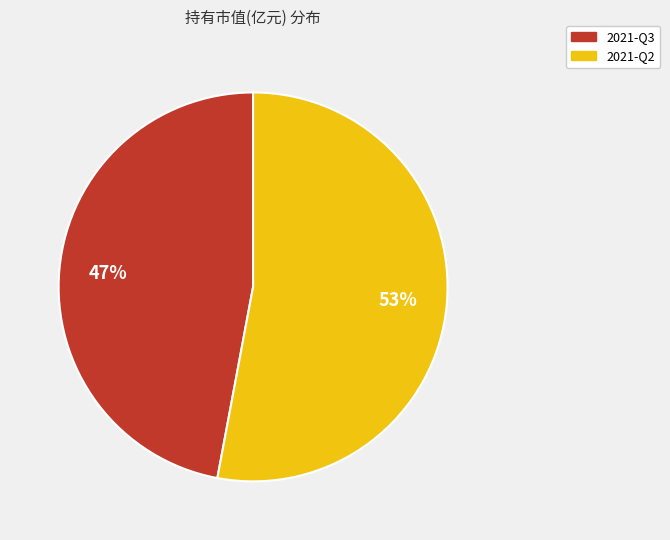

Is the sum of 2021-Q2 and 2021-Q3 greater than half?

Yes